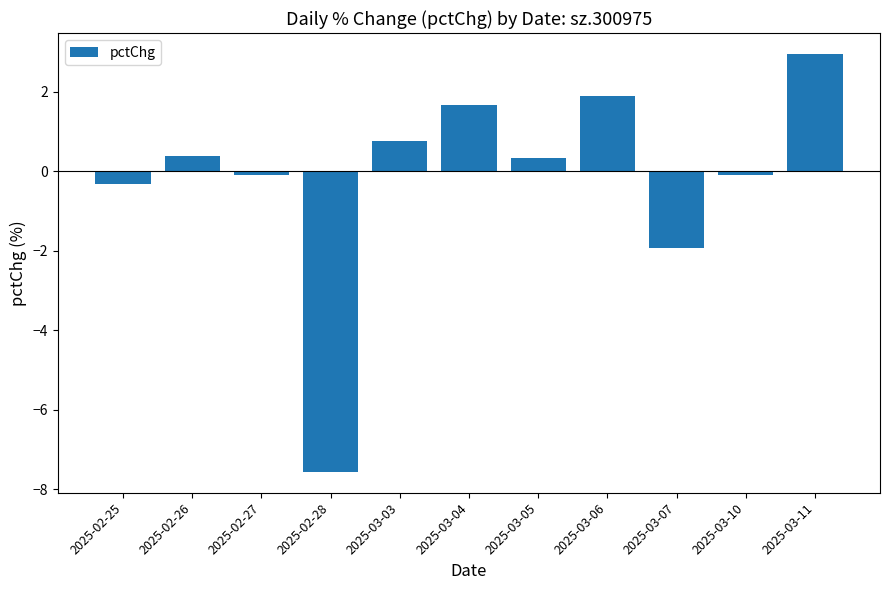

Which category has the highest value across all series?

2025-03-11